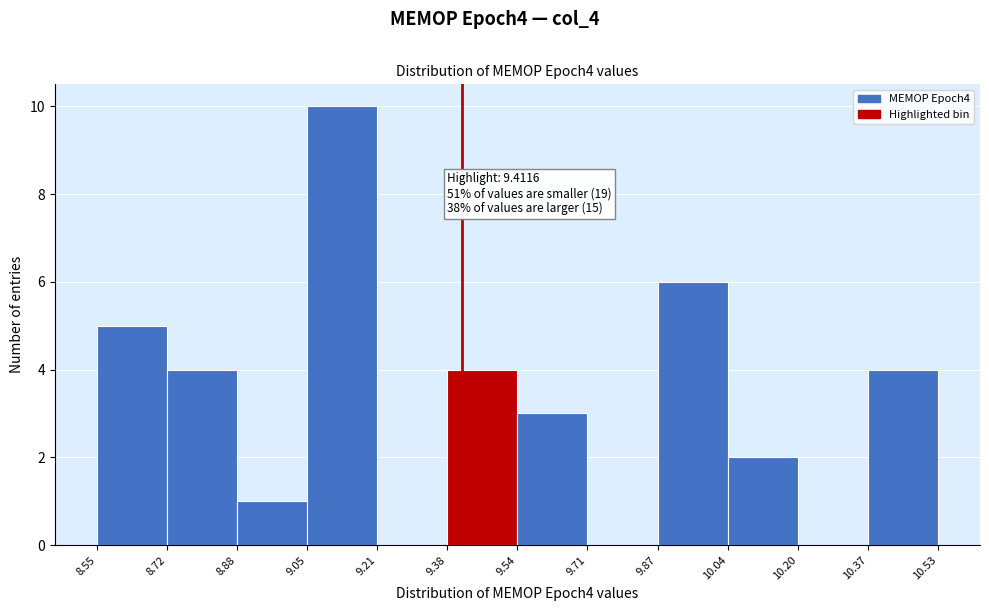

Which range on the x-axis has the tallest bar?

9.05 to 9.21